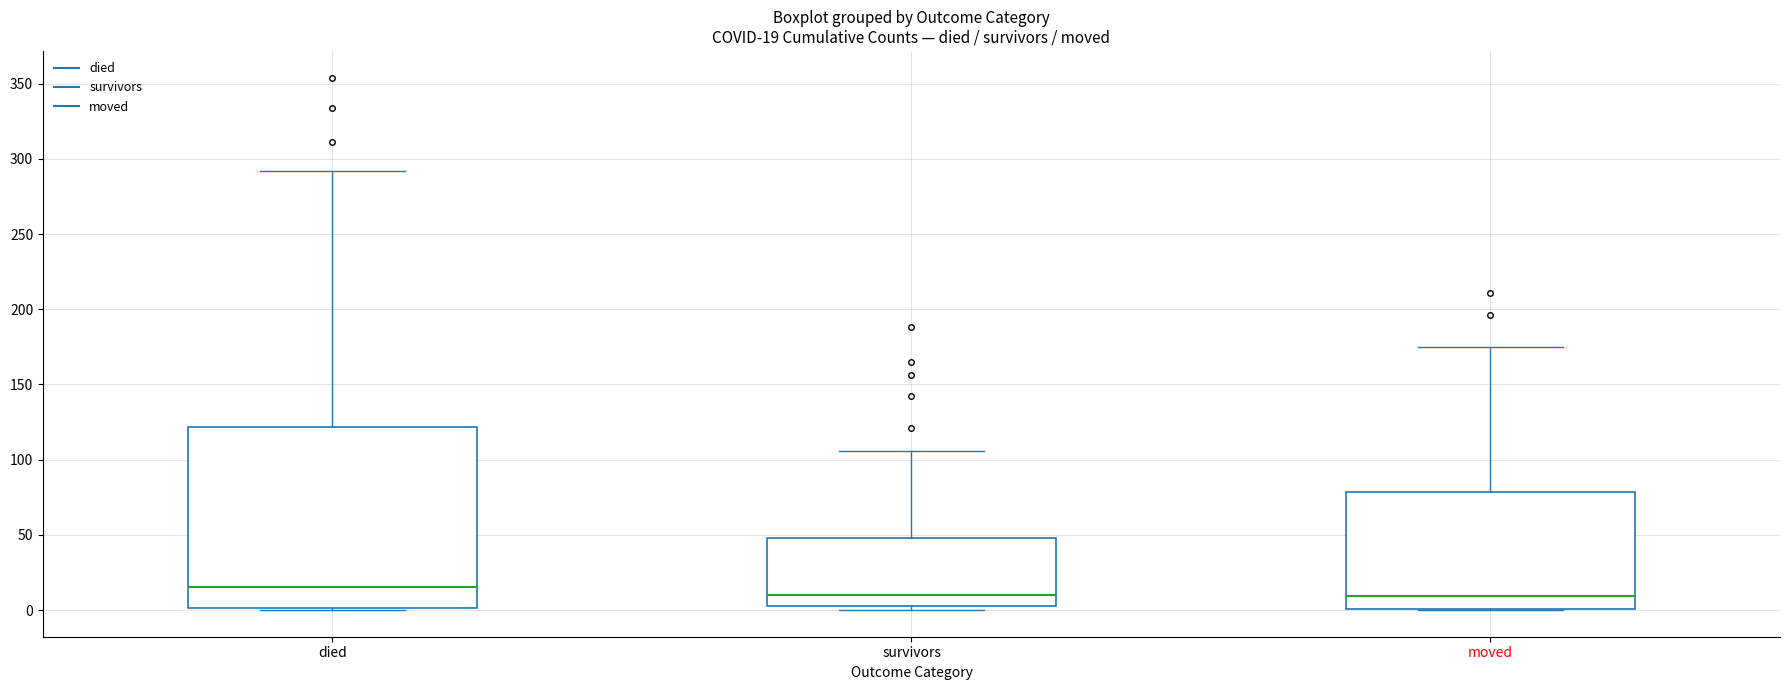

Comparing the boxes themselves (not the whiskers), which one is the tallest?

died